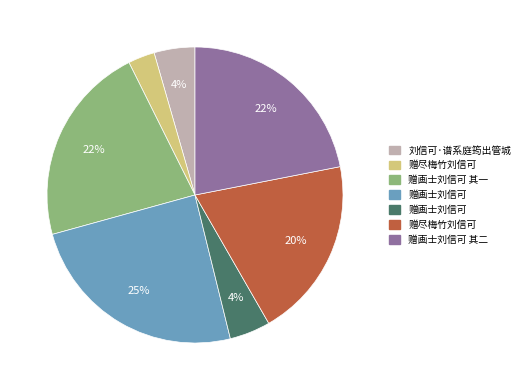

To the nearest percent, what is the difference between the largest and smallest slice percentages?

22%